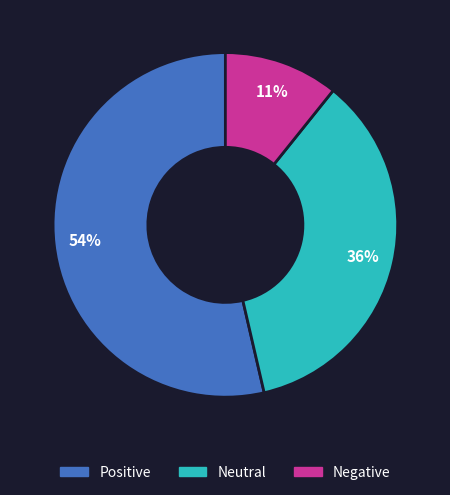

True or false: Neutral accounts for 26% of the total.

False